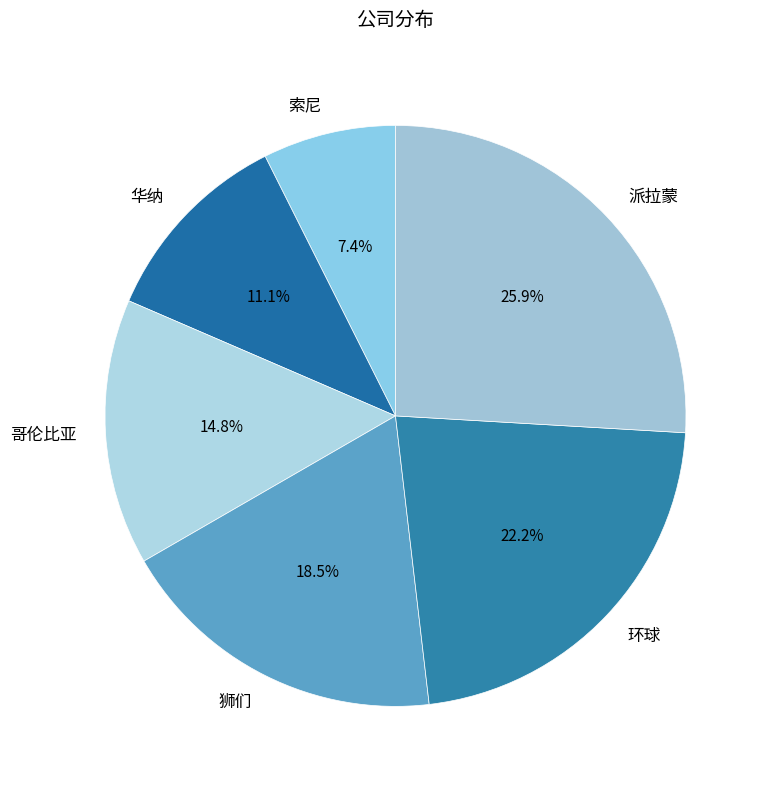

How much of the chart is everything except 哥伦比亚?

85.2%